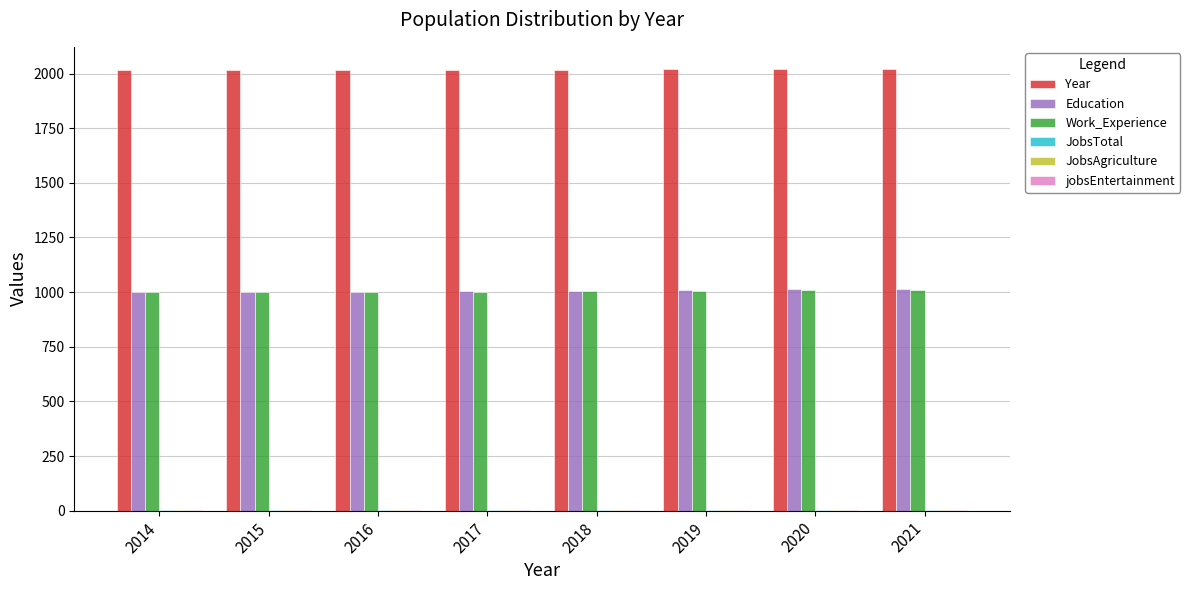

Which series has the largest total across all categories?

Year